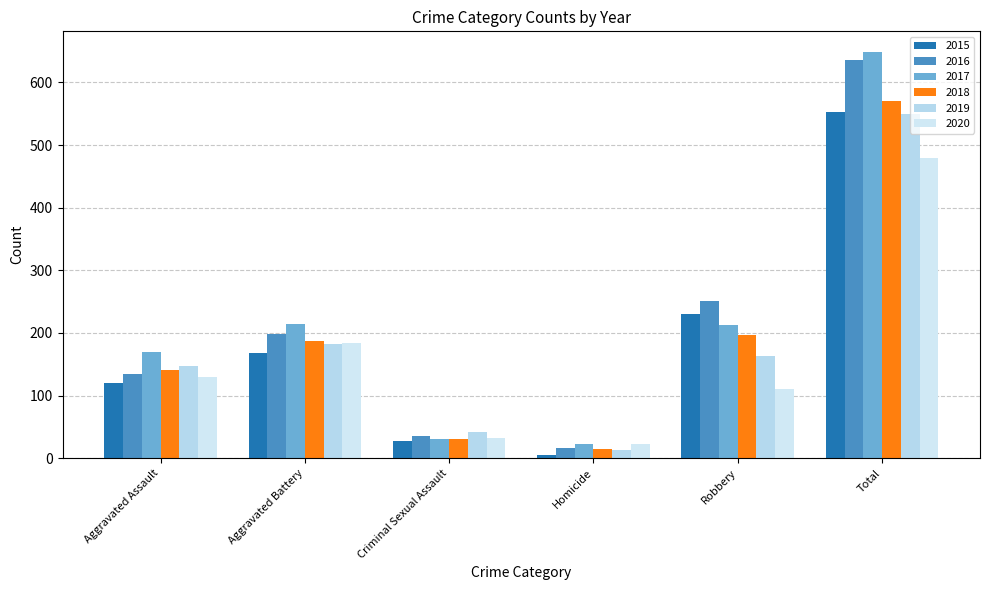

What is the difference between the maximum and minimum values in the 2016 series?

619